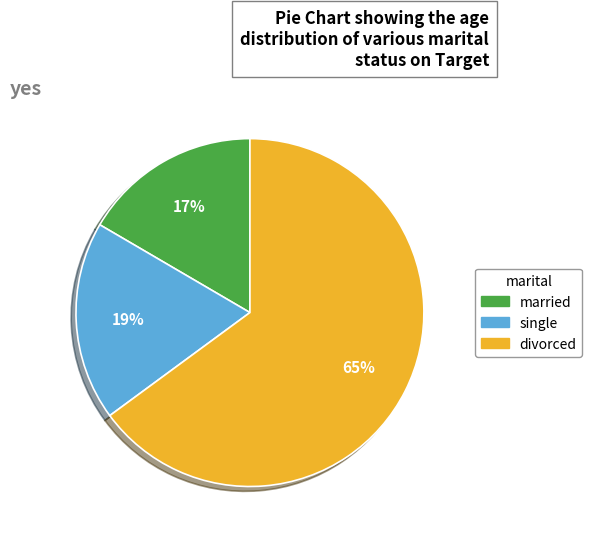

To the nearest percent, what is the difference between the largest and smallest slice percentages?

48%